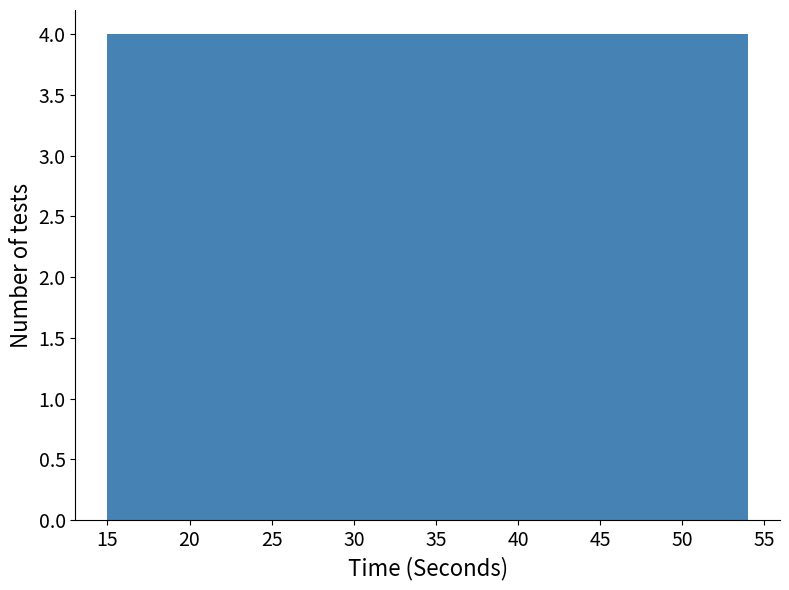

Reading left to right, transcribe this chart: for each bar, give the range it covers on the x-axis and its height. Neither the bar edges nor the heights are printed on the chart, so give them approximately, as read against the axes.

15.0 to 18.9: 4
18.9 to 22.8: 4
22.8 to 26.7: 4
26.7 to 30.6: 4
30.6 to 34.5: 4
34.5 to 38.4: 4
38.4 to 42.3: 4
42.3 to 46.2: 4
46.2 to 50.1: 4
50.1 to 54.0: 4